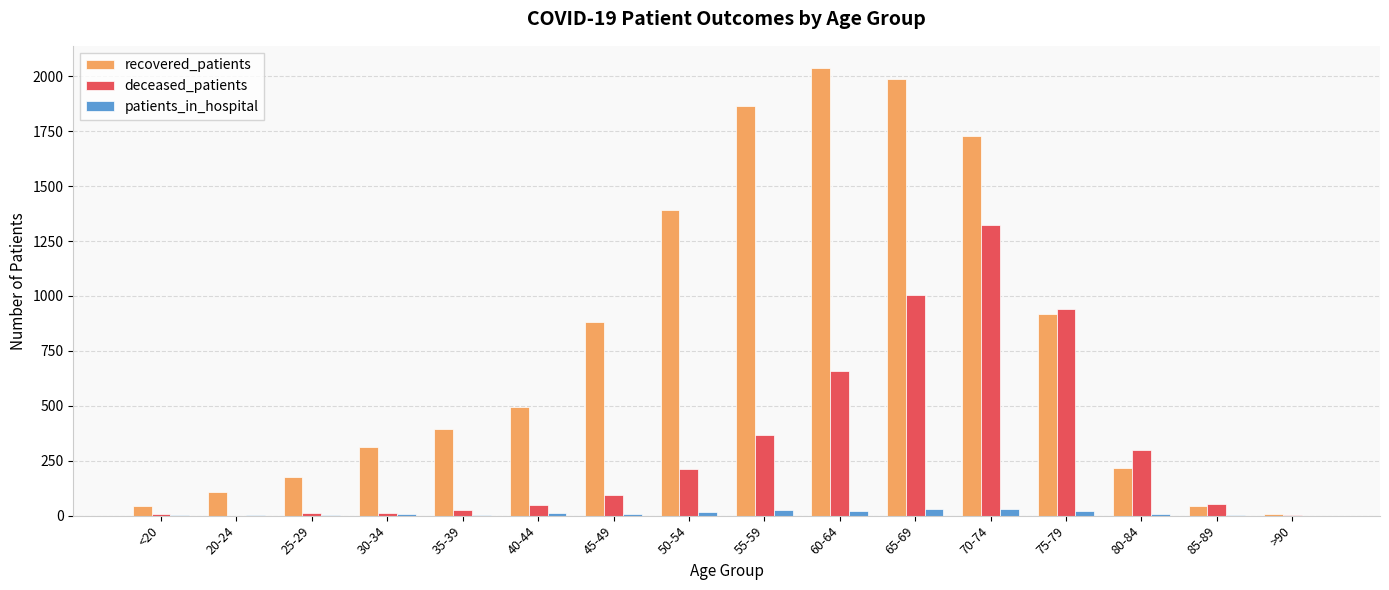

What is the maximum value for deceased_patients?

1323